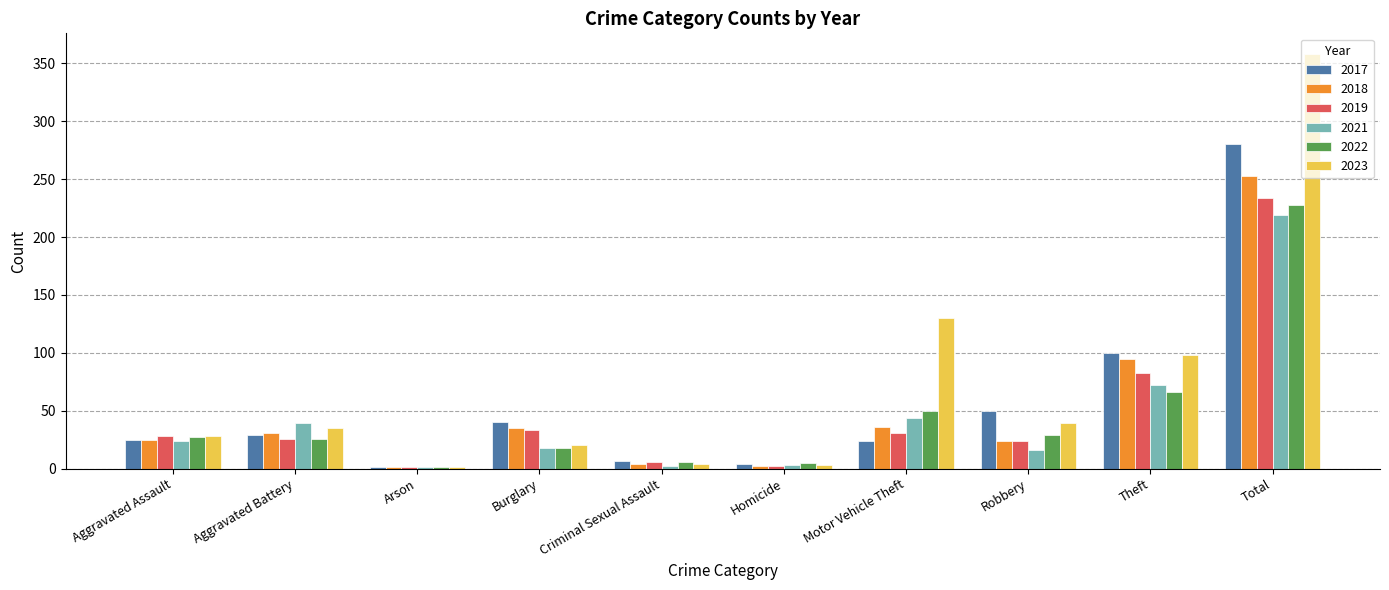

What is the greatest value displayed?

358